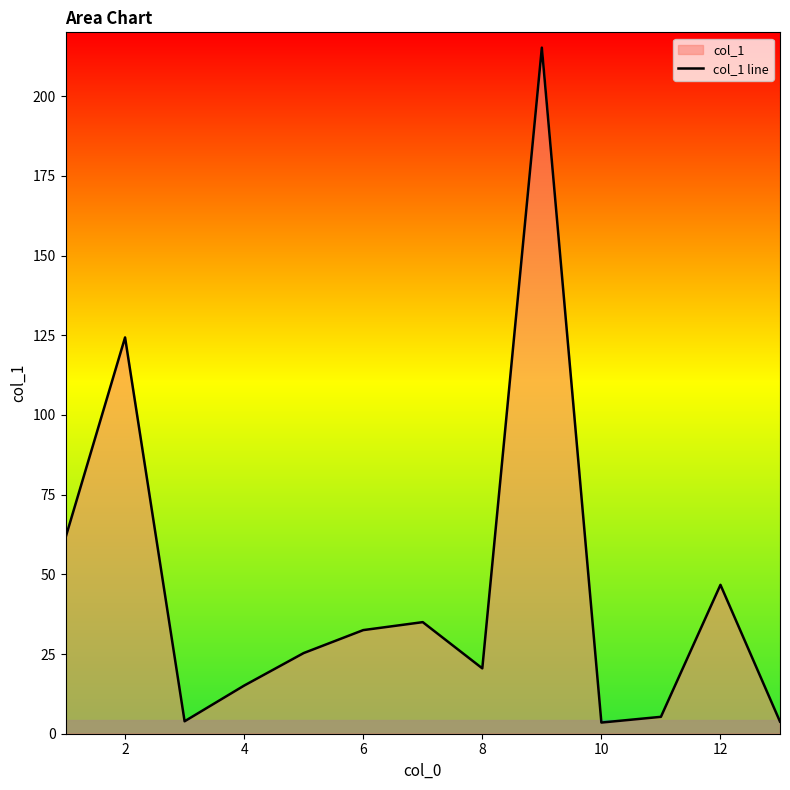

Reading left to right, list all the values displayed in this chart.

61.5	124.3	3.9	15.1	25.3	32.5	35.0	20.5	215.2	3.5	5.3	46.7	3.8